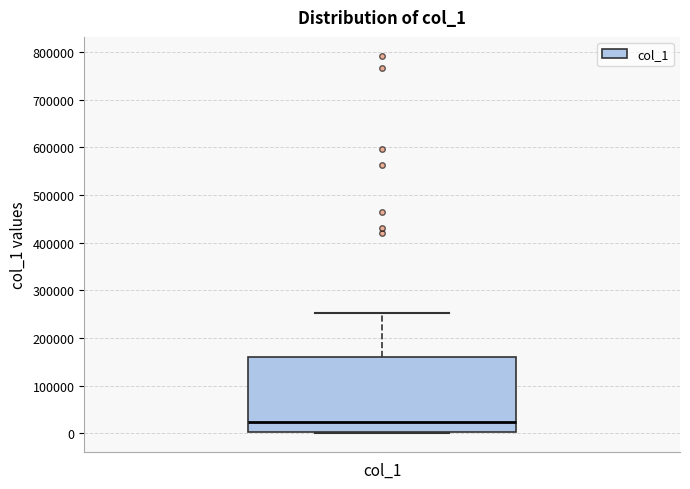

Transcribe this box plot: give where the median line is, the range the box spans, and where the two whiskers end, as read against the y-axis. The values are not printed on the chart, so give them approximately, as read against the axis.

median 20000, box 0 to 160000, whiskers 0 to 250000